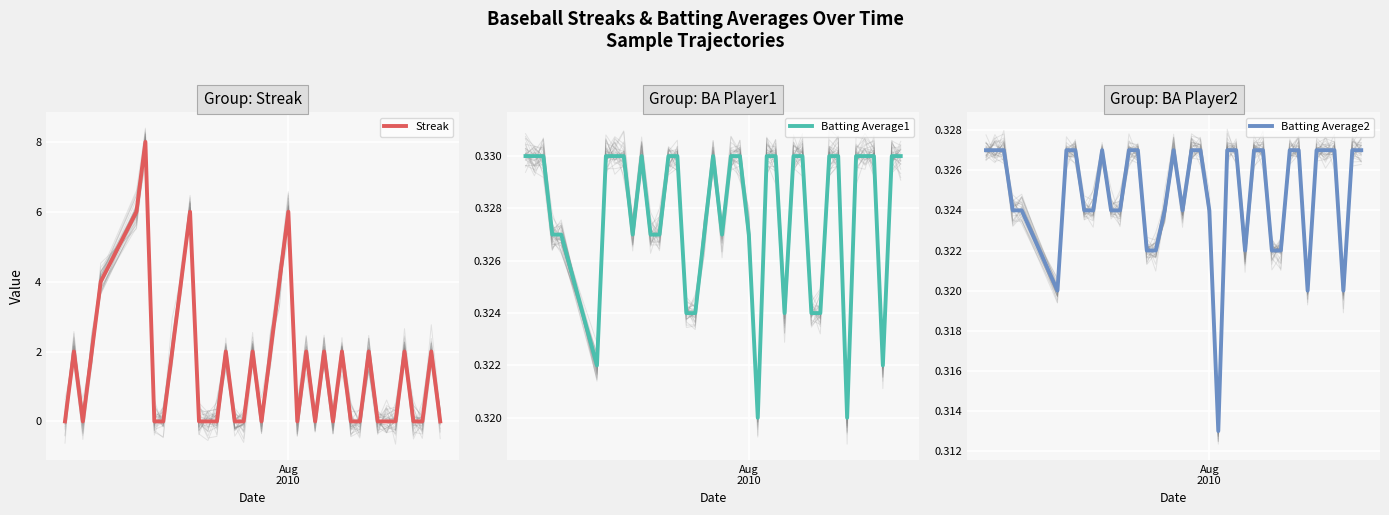

Is the value of Batting Average1 at 36 greater than the value of Batting Average2 at 18?

Yes